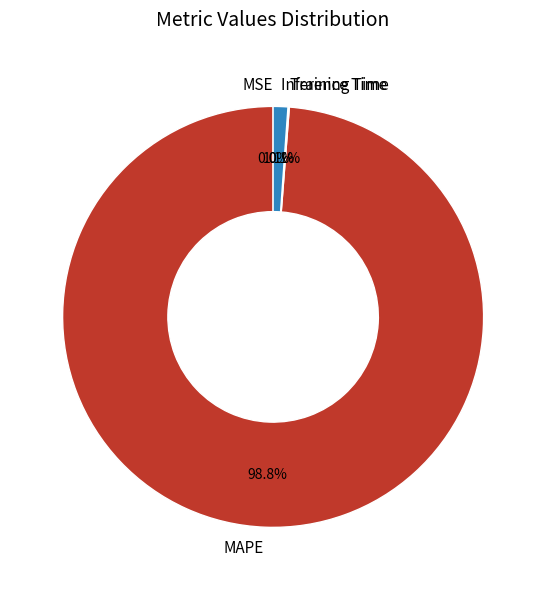

Which slice represents more than half of the pie?

MAPE